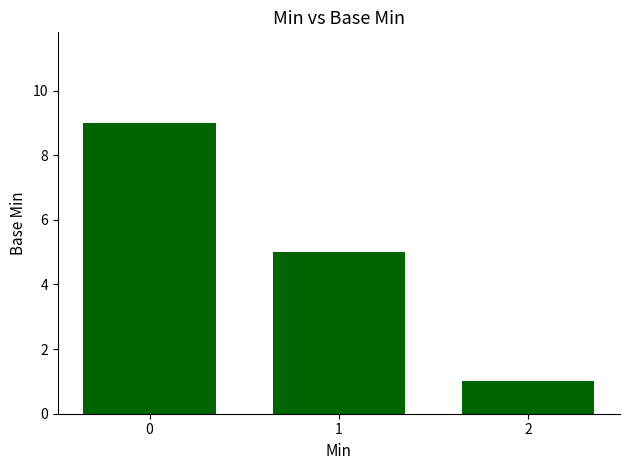

Is it true that the value at 1 is 3?

False